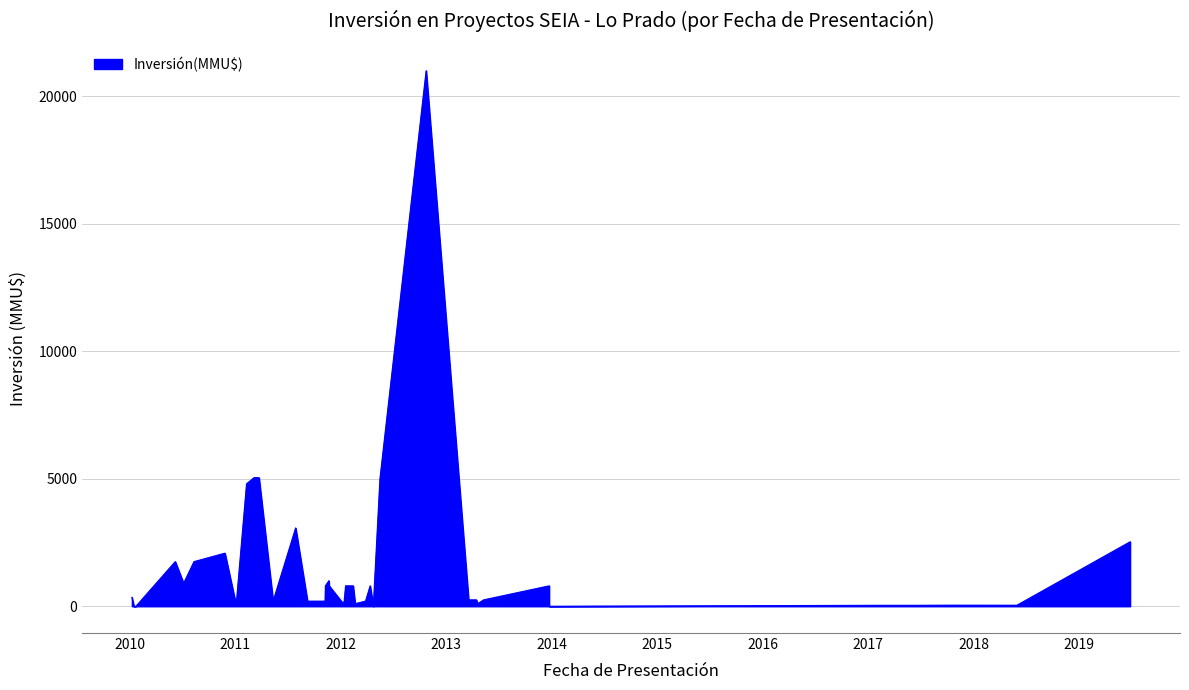

Read the value at 19/03/2013.

250